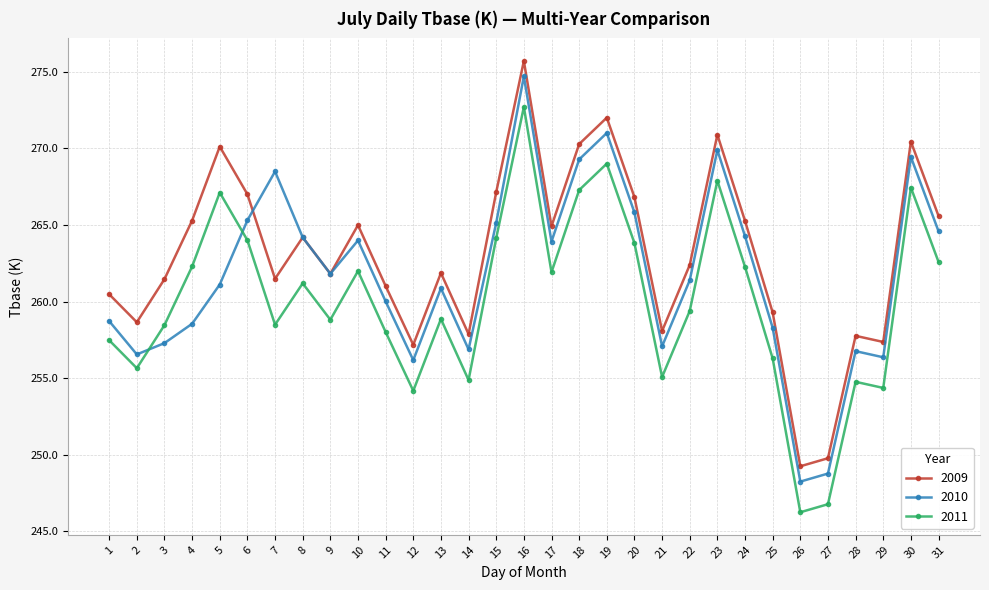

At which label does 2011 reach its peak?

16